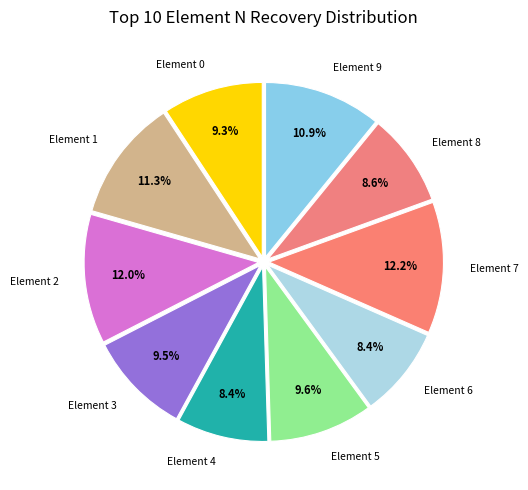

How many slices are in this pie chart?

10